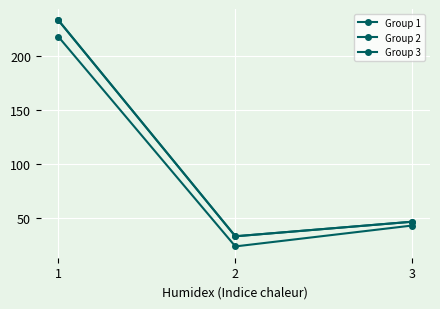

What is the minimum value shown in the chart?

23.5